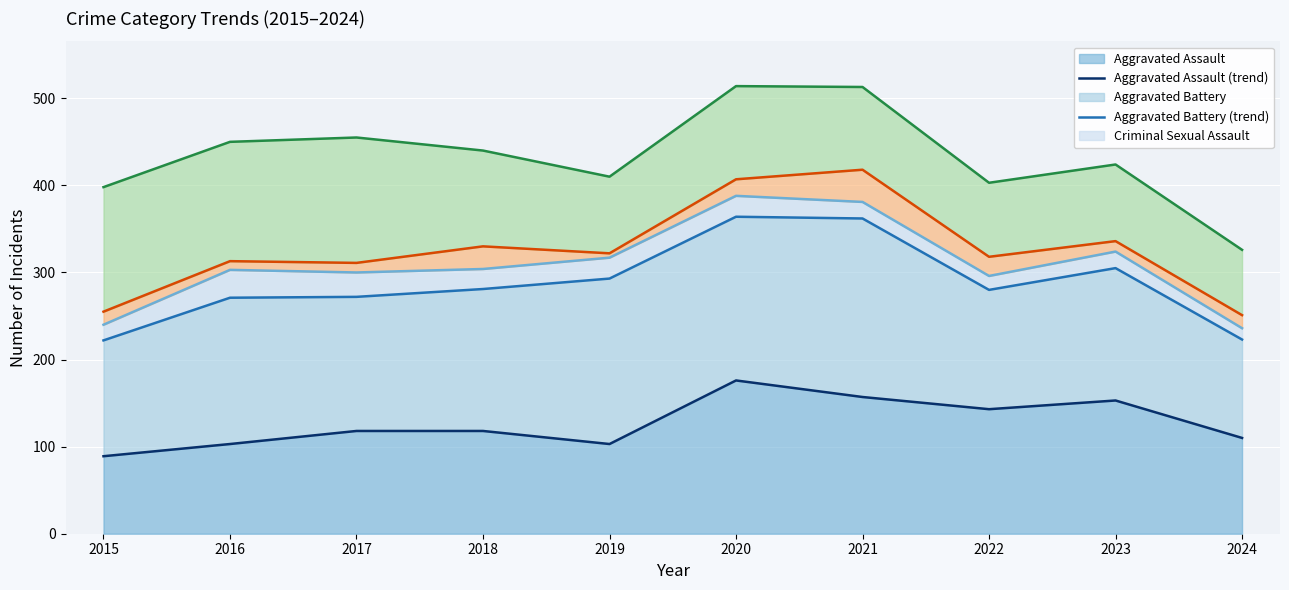

True or false: Aggravated Assault (trend) and Aggravated Battery (trend) cross at least once.

False